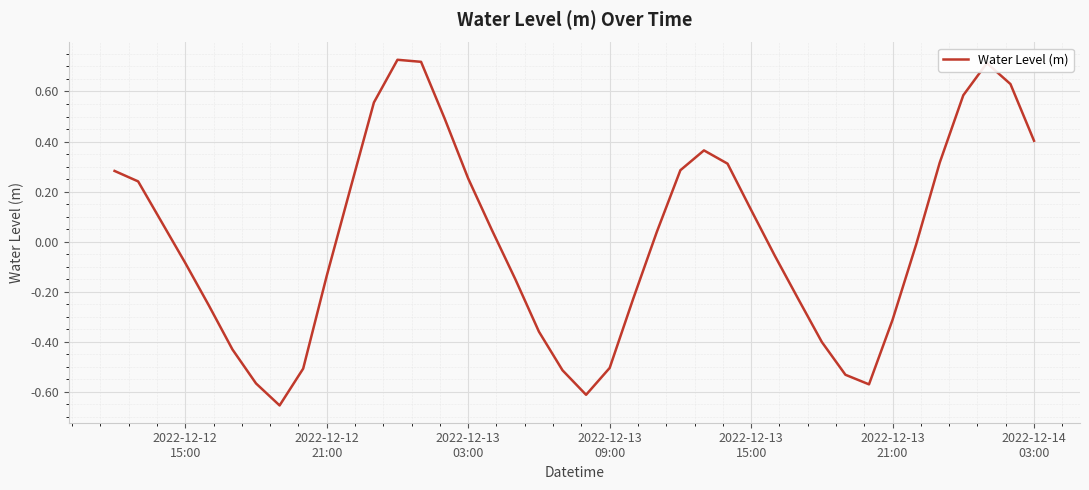

Does the chart have visible grid lines?

Yes